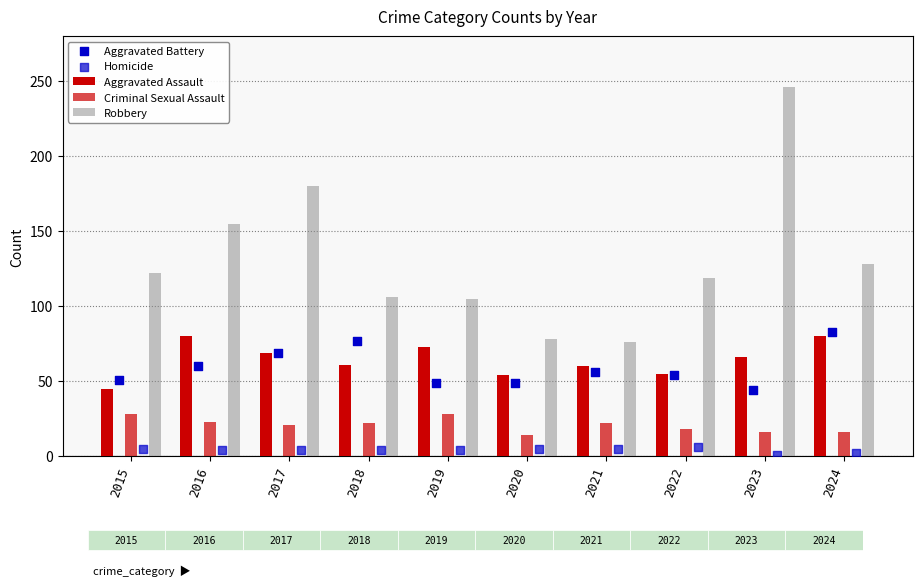

What is the total value across all series at 2021?

219